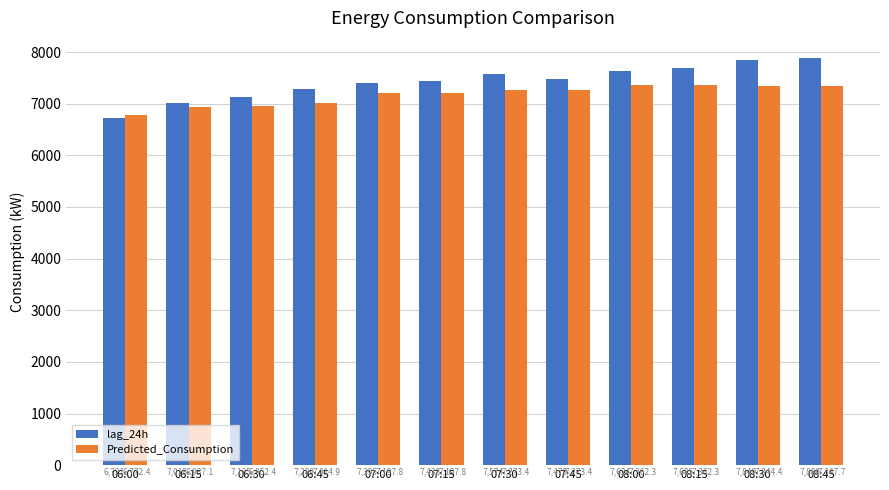

What is the minimum value for lag_24h?

6721.0